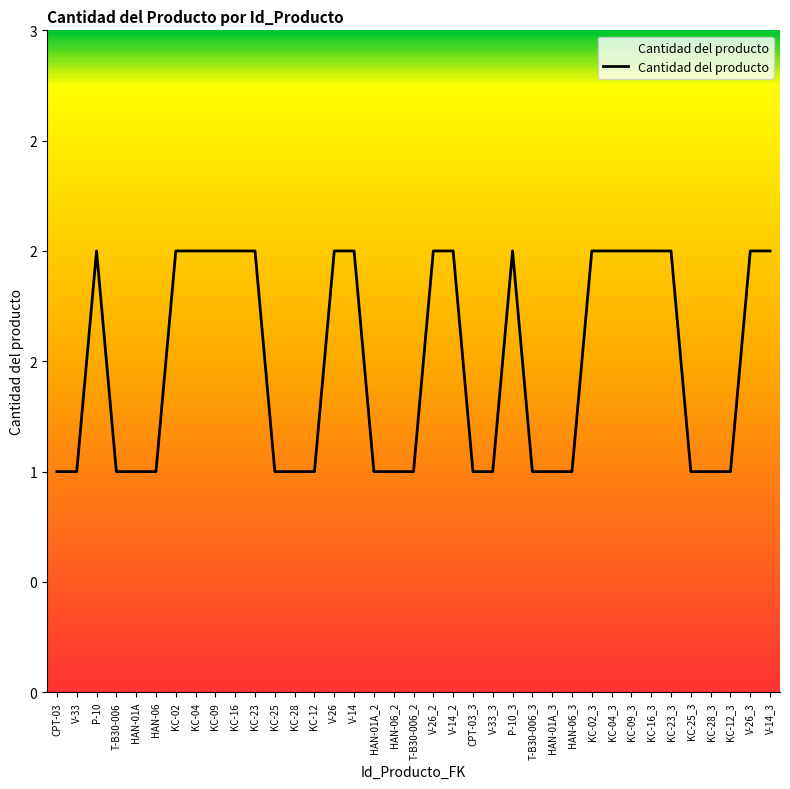

What is the smallest value displayed?

1